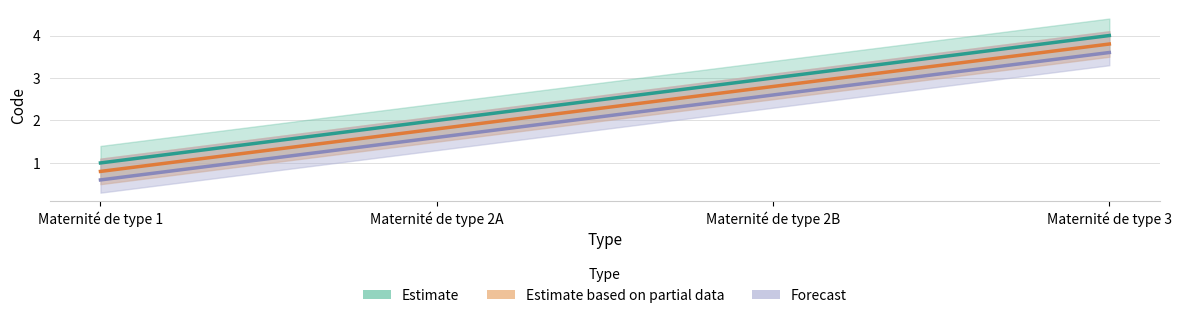

Rank the series by their average value, from lowest to highest.

Forecast, Estimate based on partial data, Estimate